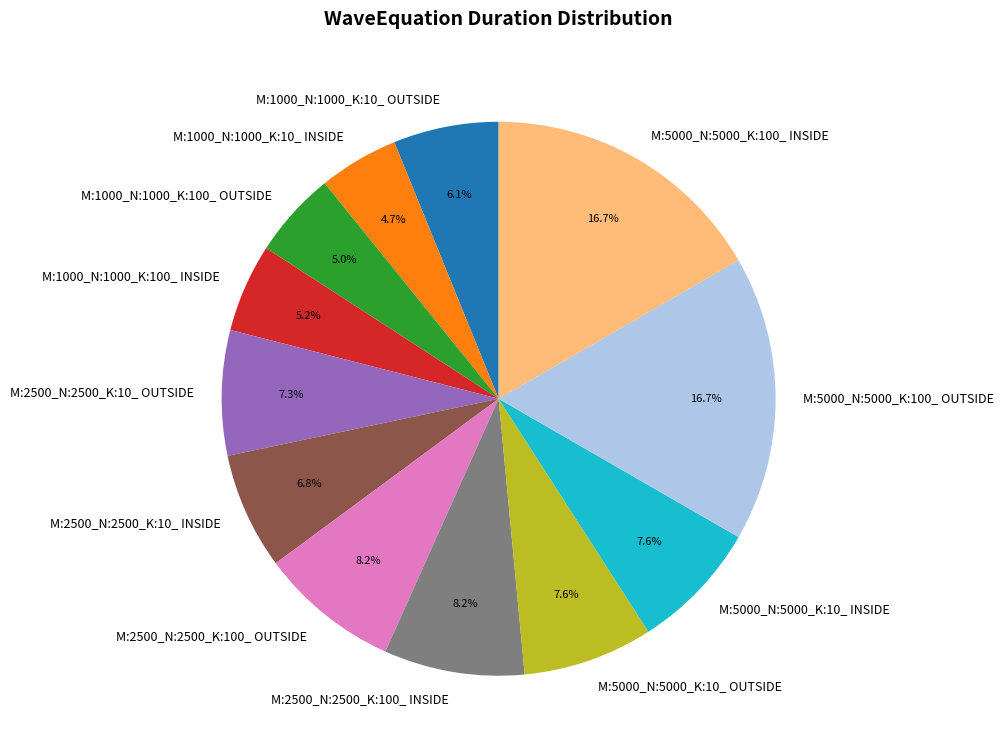

Which has a higher value, M:5000_N:5000_K:100_ INSIDE or M:5000_N:5000_K:10_ OUTSIDE?

M:5000_N:5000_K:100_ INSIDE